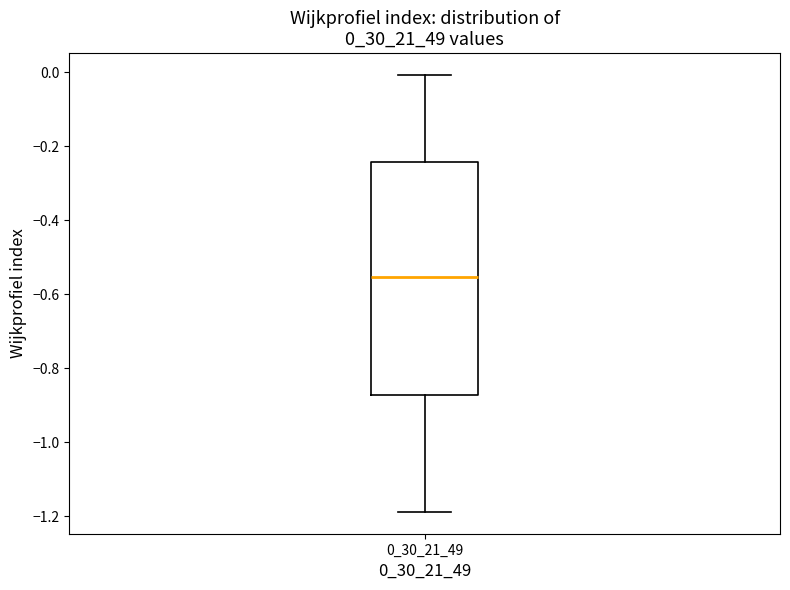

Transcribe this box plot: give where the median line is, the range the box spans, and where the two whiskers end, as read against the y-axis. The values are not printed on the chart, so give them approximately, as read against the axis.

median -0.56, box -0.88 to -0.24, whiskers -1.18 to 0.00